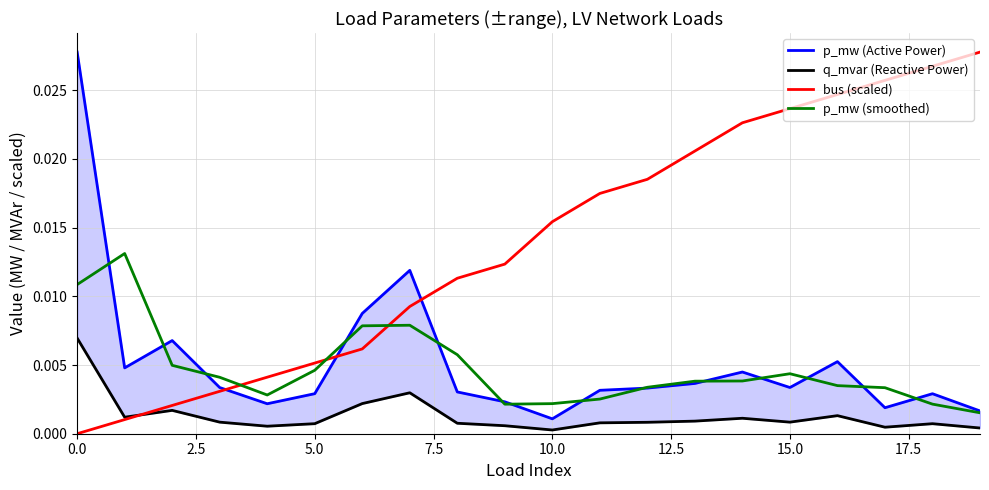

The value of bus (scaled) at 0.0 is 0.0. True or false?

True